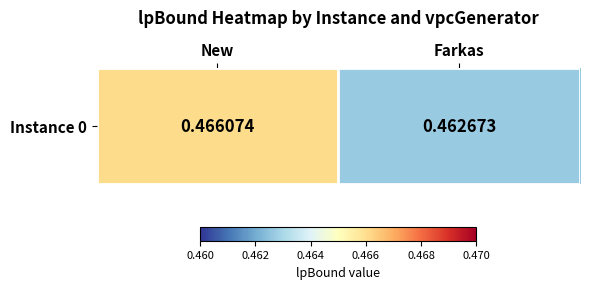

Where is the data nearest to the value 0?

Farkas